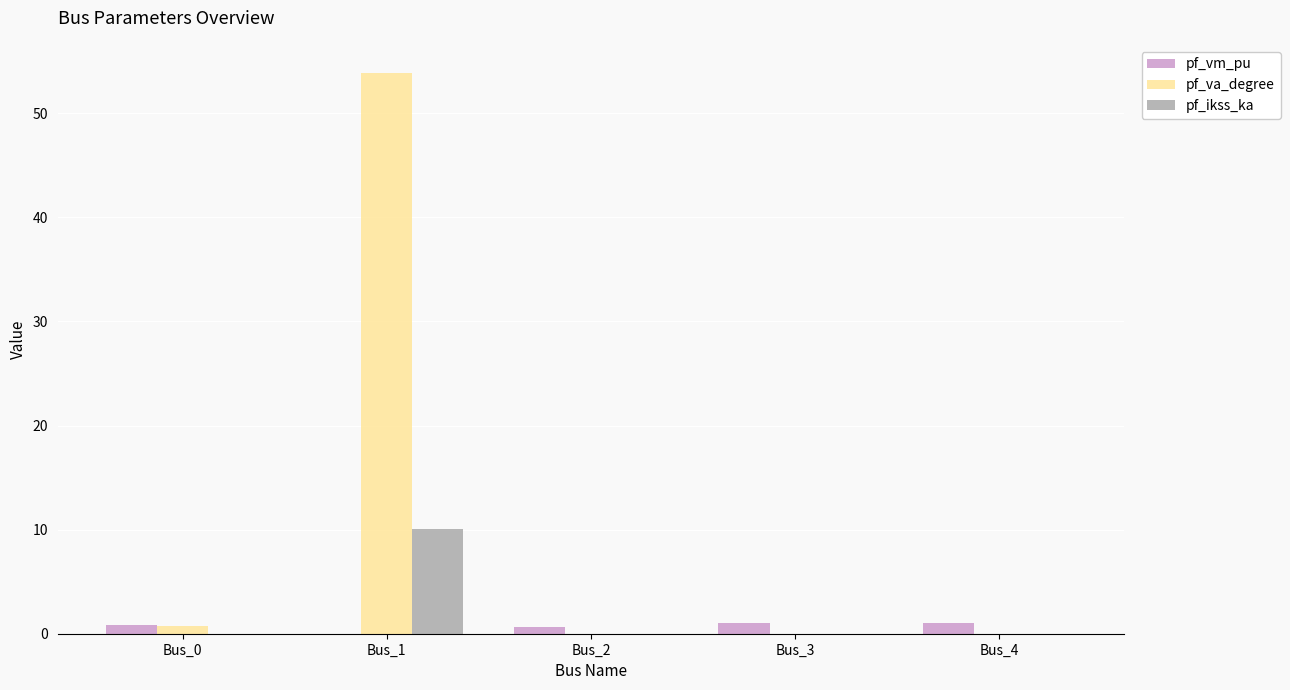

How many data points in pf_vm_pu are above 0?

4